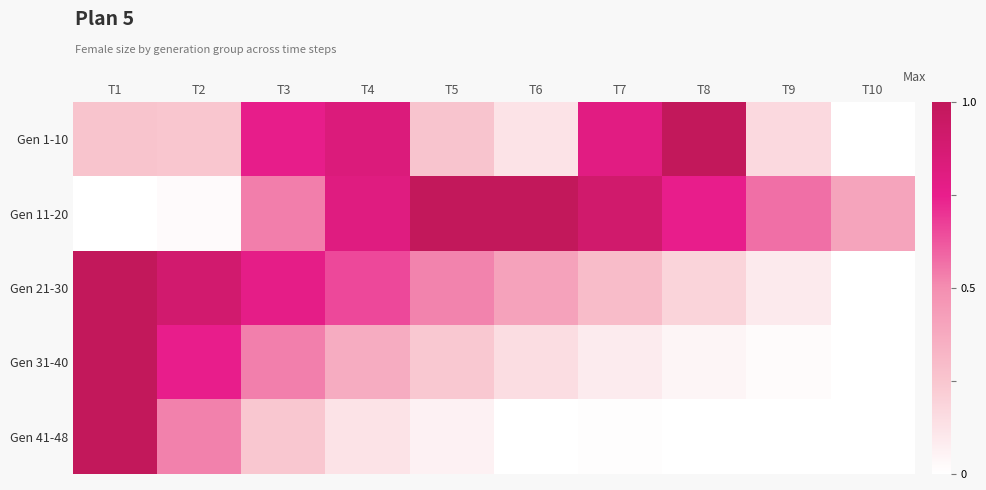

What is the difference between the maximum and minimum values in the Gen 31-40 series?

1.0